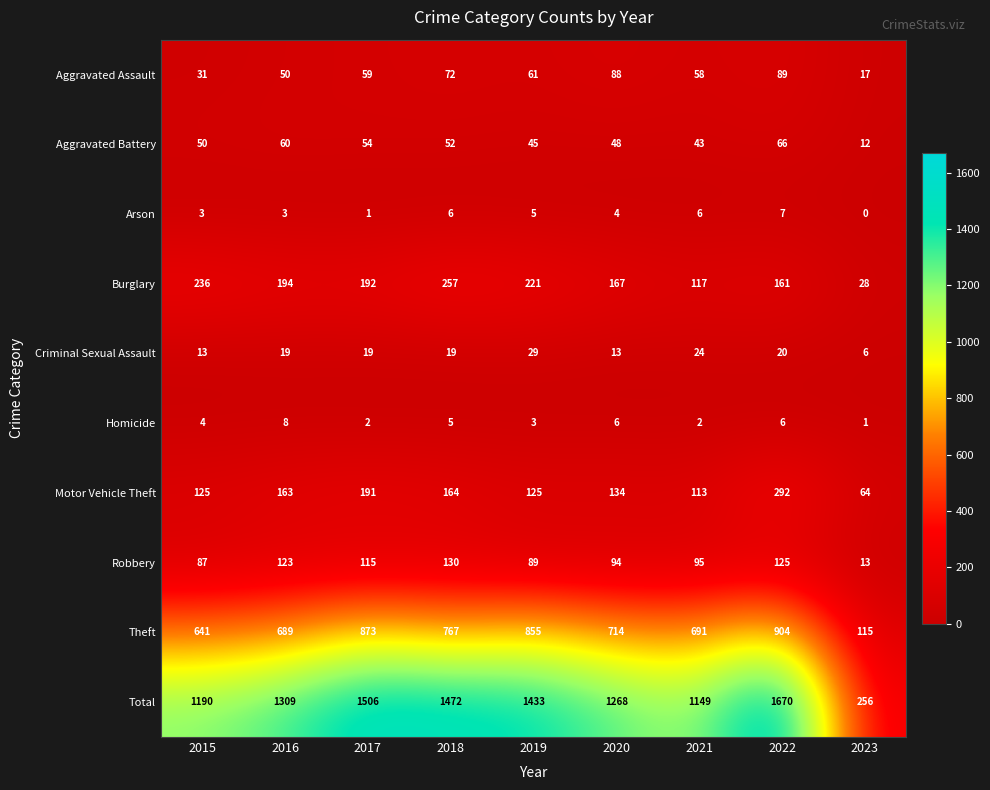

Which series changed the most between 2016 and 2020?

Total